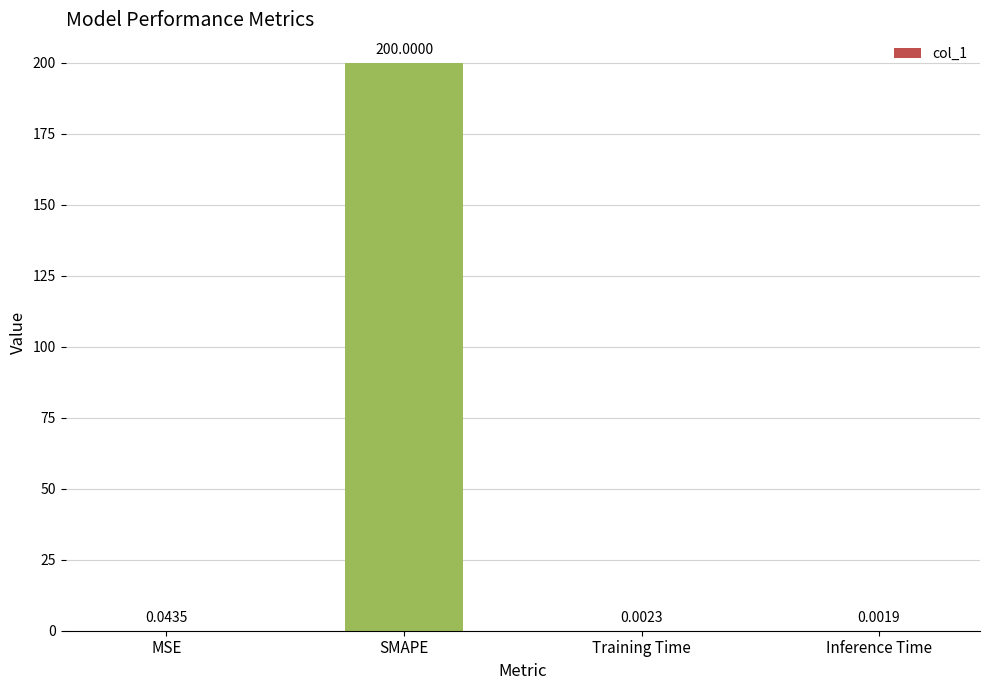

What is the change in value from MSE to SMAPE?

+200.0